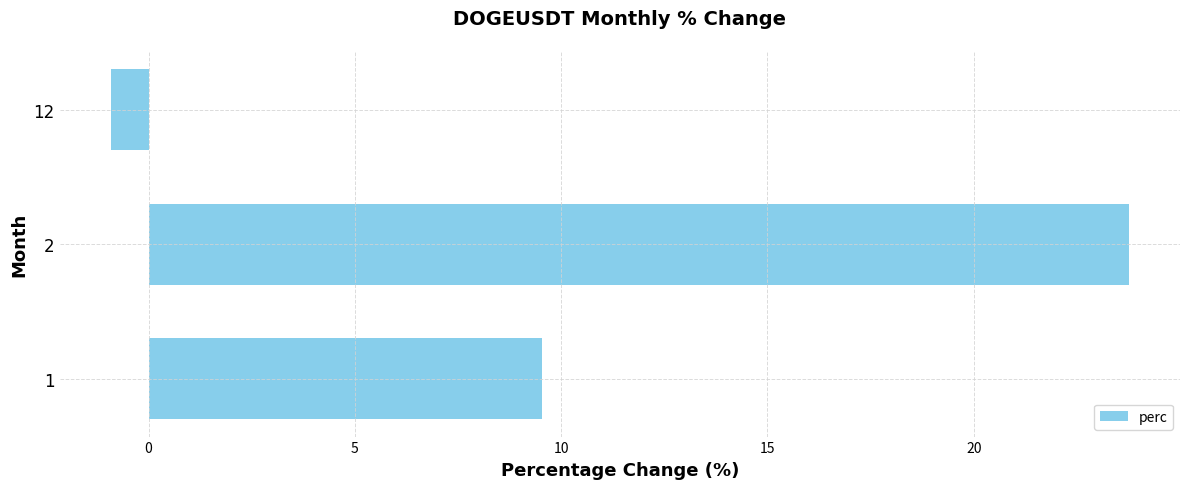

Is it true that the value at 2 is 23.8?

True